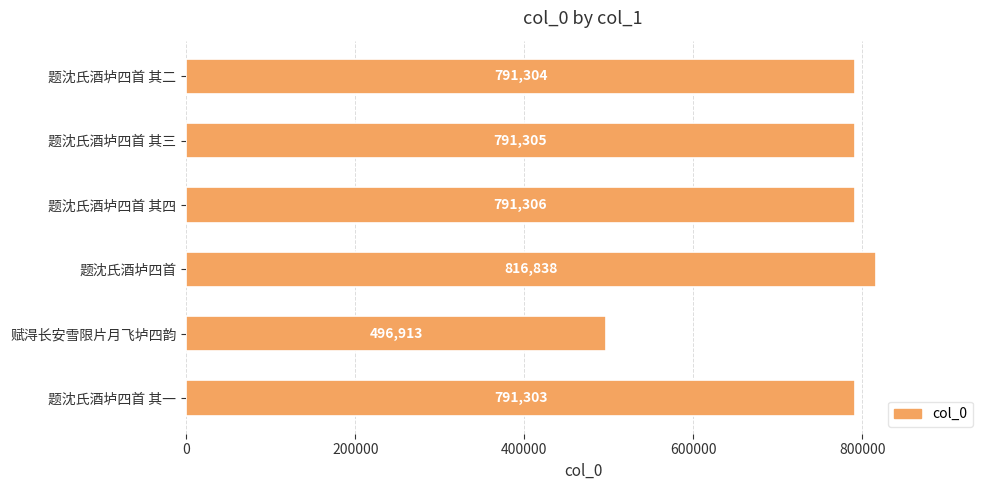

Approximately how many times larger is the value at 题沈氏酒垆四首 其三 compared to 题沈氏酒垆四首?

1.0